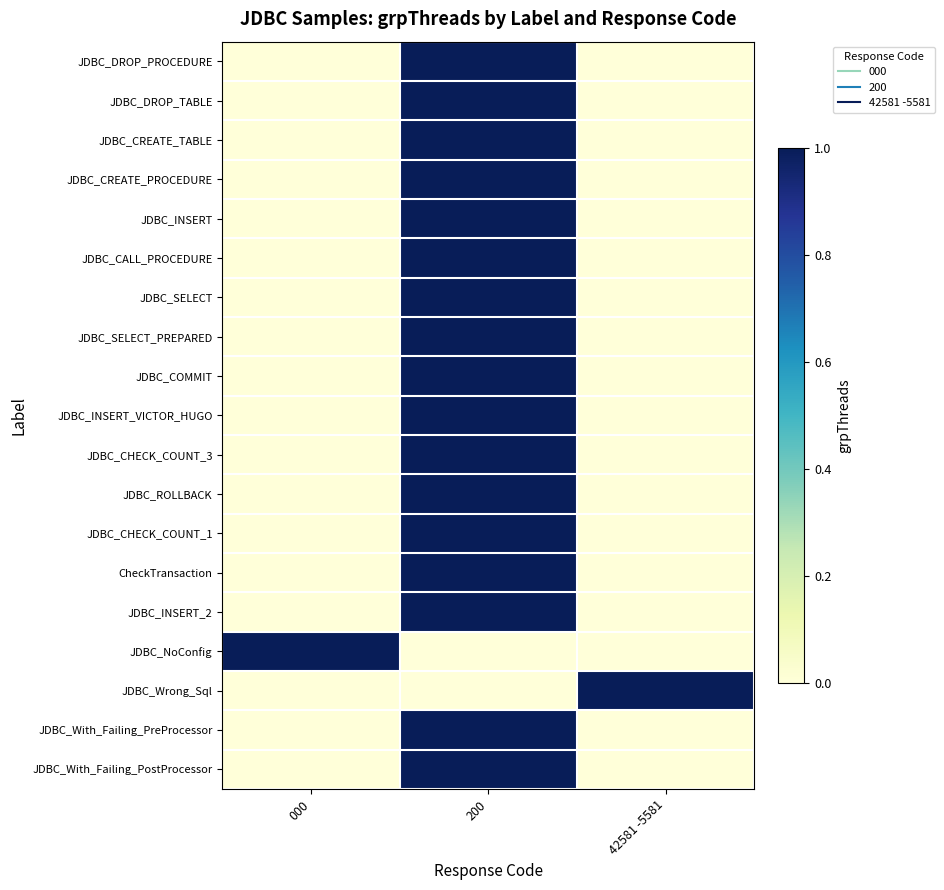

Reading left to right, list all the values displayed in this chart.

JDBC_DROP_PROCEDURE: 000=0	200=1	42581 -5581=0
JDBC_DROP_TABLE: 000=0	200=1	42581 -5581=0
JDBC_CREATE_TABLE: 000=0	200=1	42581 -5581=0
JDBC_CREATE_PROCEDURE: 000=0	200=1	42581 -5581=0
JDBC_INSERT: 000=0	200=1	42581 -5581=0
JDBC_CALL_PROCEDURE: 000=0	200=1	42581 -5581=0
JDBC_SELECT: 000=0	200=1	42581 -5581=0
JDBC_SELECT_PREPARED: 000=0	200=1	42581 -5581=0
JDBC_COMMIT: 000=0	200=1	42581 -5581=0
JDBC_INSERT_VICTOR_HUGO: 000=0	200=1	42581 -5581=0
JDBC_CHECK_COUNT_3: 000=0	200=1	42581 -5581=0
JDBC_ROLLBACK: 000=0	200=1	42581 -5581=0
JDBC_CHECK_COUNT_1: 000=0	200=1	42581 -5581=0
CheckTransaction: 000=0	200=1	42581 -5581=0
JDBC_INSERT_2: 000=0	200=1	42581 -5581=0
JDBC_NoConfig: 000=1	200=0	42581 -5581=0
JDBC_Wrong_Sql: 000=0	200=0	42581 -5581=1
JDBC_With_Failing_PreProcessor: 000=0	200=1	42581 -5581=0
JDBC_With_Failing_PostProcessor: 000=0	200=1	42581 -5581=0